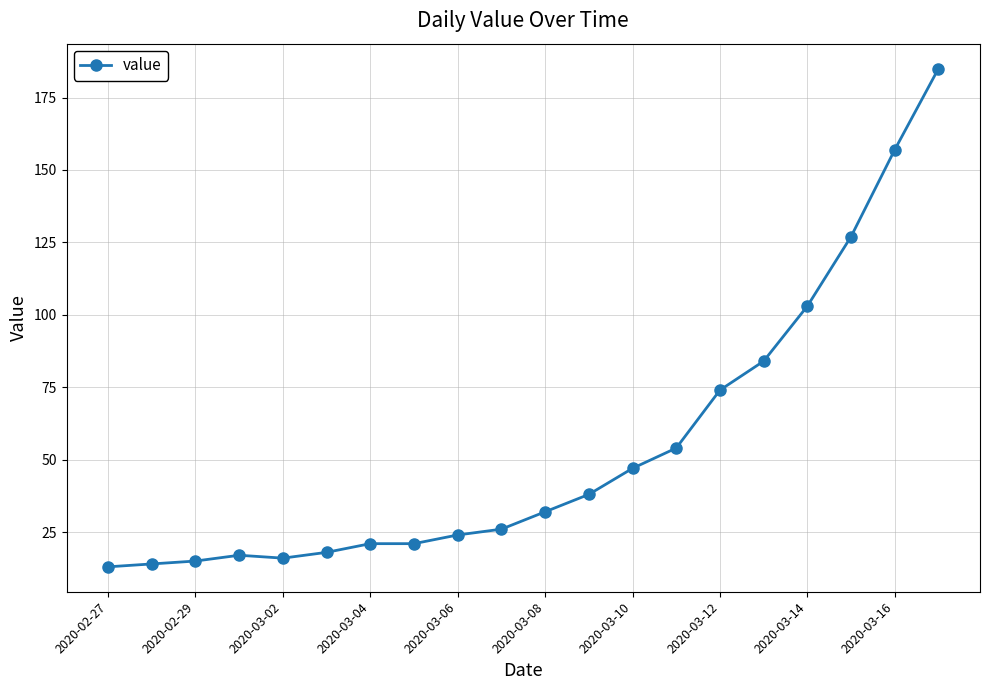

What is the sum of all values?

1086